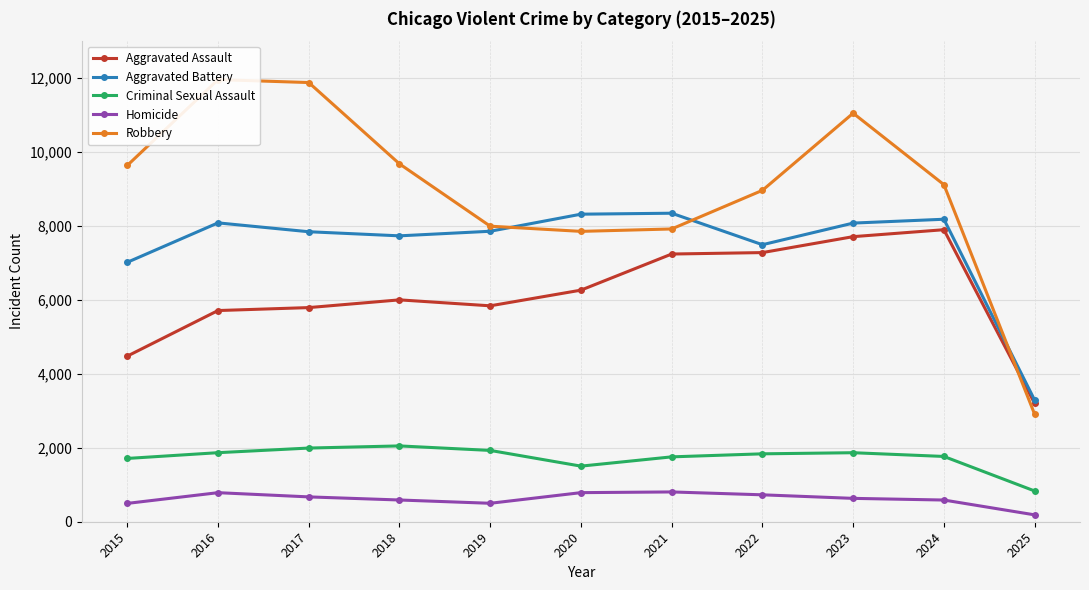

At how many categories does at least one series exceed 669?

11